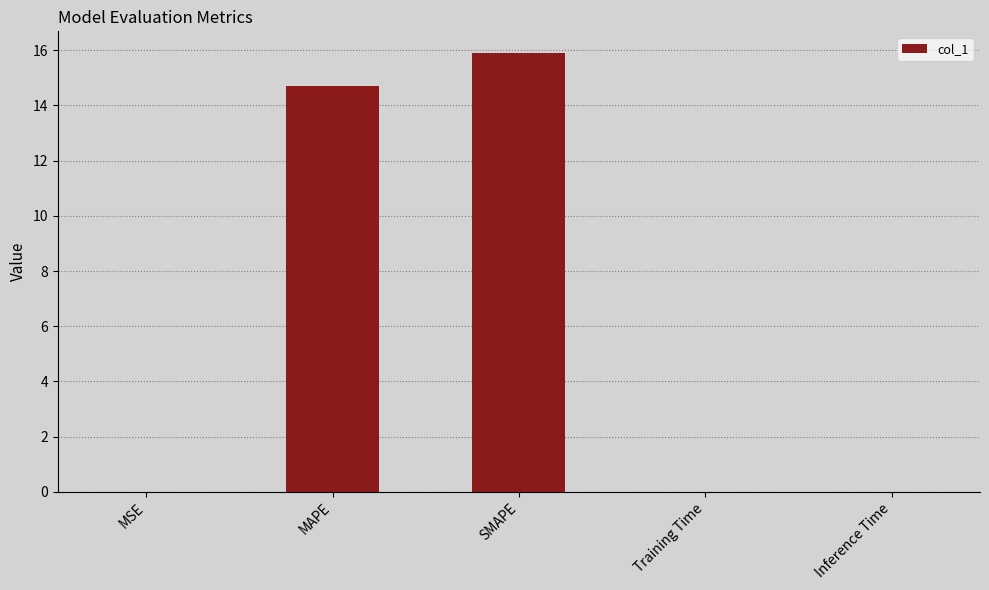

Between Training Time and SMAPE, which is larger?

SMAPE